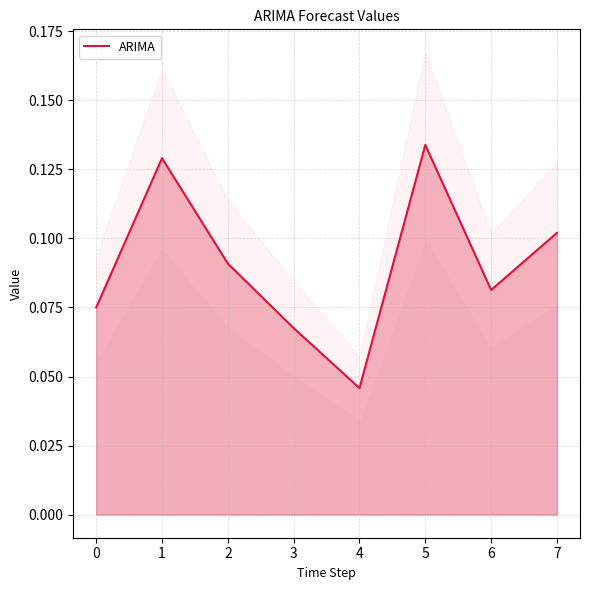

At which label is ARIMA closest to 0?

4